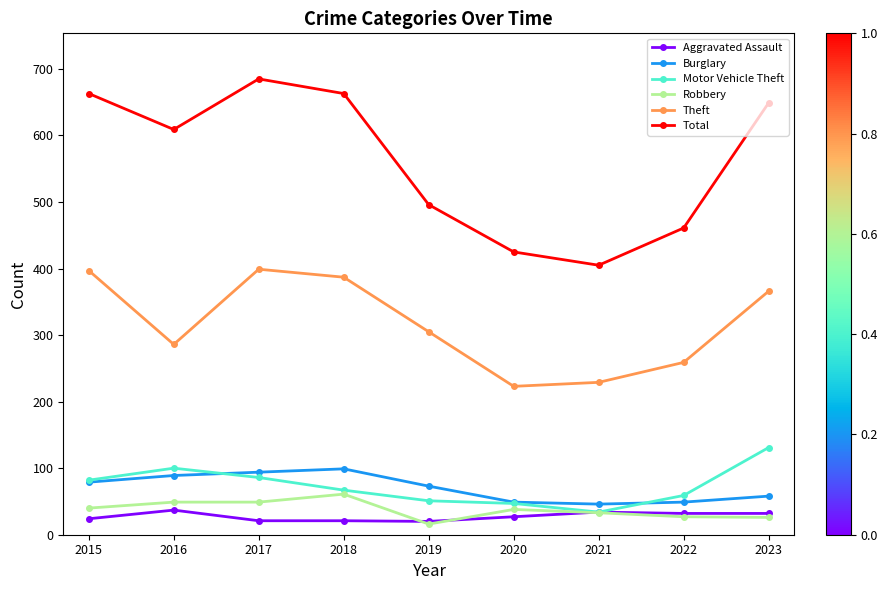

How many lines are shown in the chart?

6